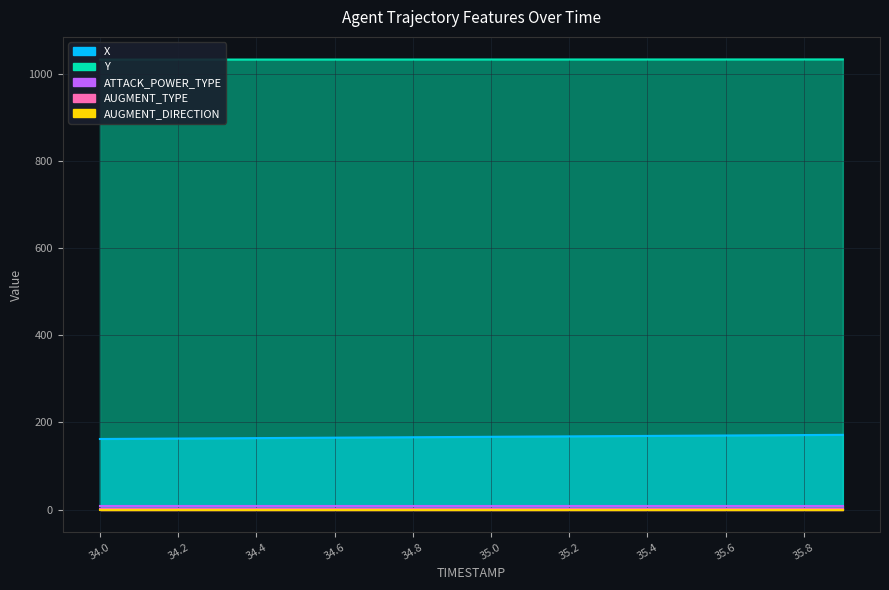

Rank the series at 34.6 from highest to lowest value.

Y, X, ATTACK_POWER_TYPE, AUGMENT_TYPE, AUGMENT_DIRECTION